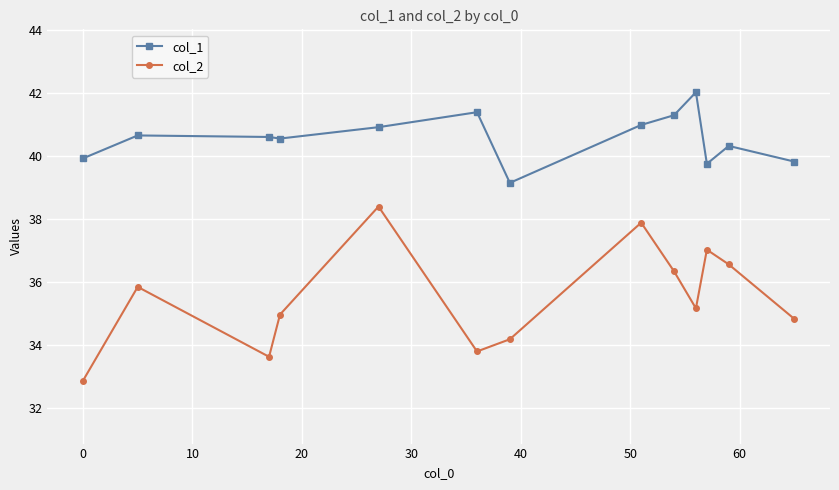

Which series has the largest total across all categories?

col_1